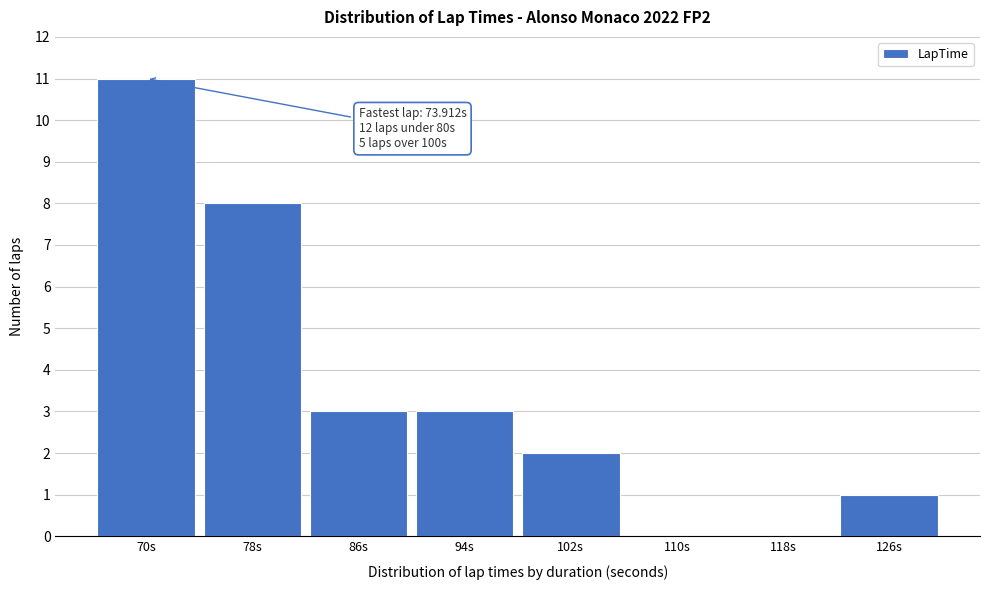

Reading left to right, what are all the values shown in this chart?

70s=11	78s=8	86s=3	94s=3	102s=2	110s=0	118s=0	126s=1